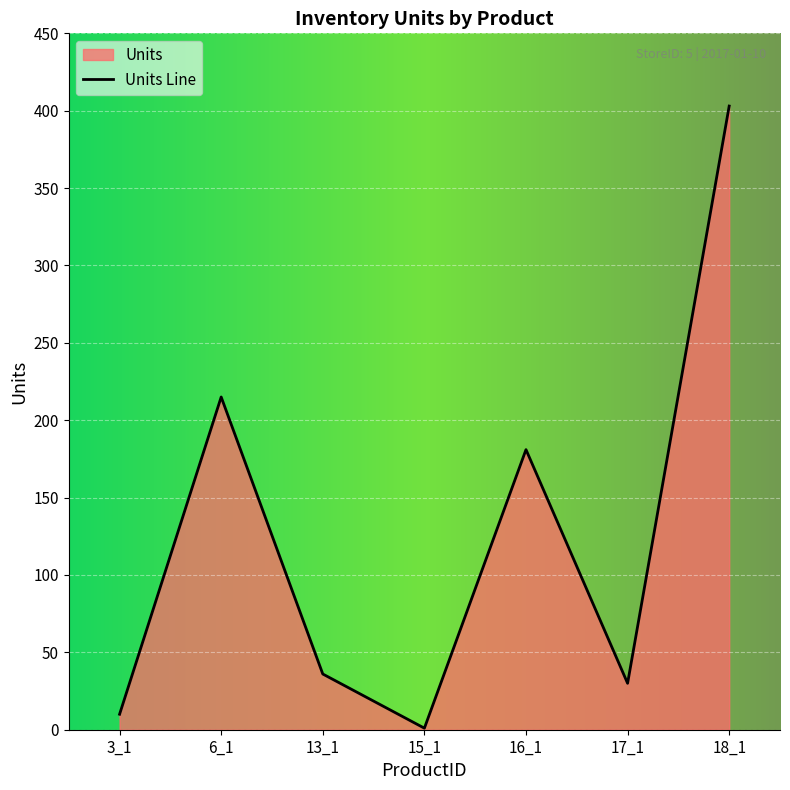

What is the change in value from 17_1 to 18_1?

+373